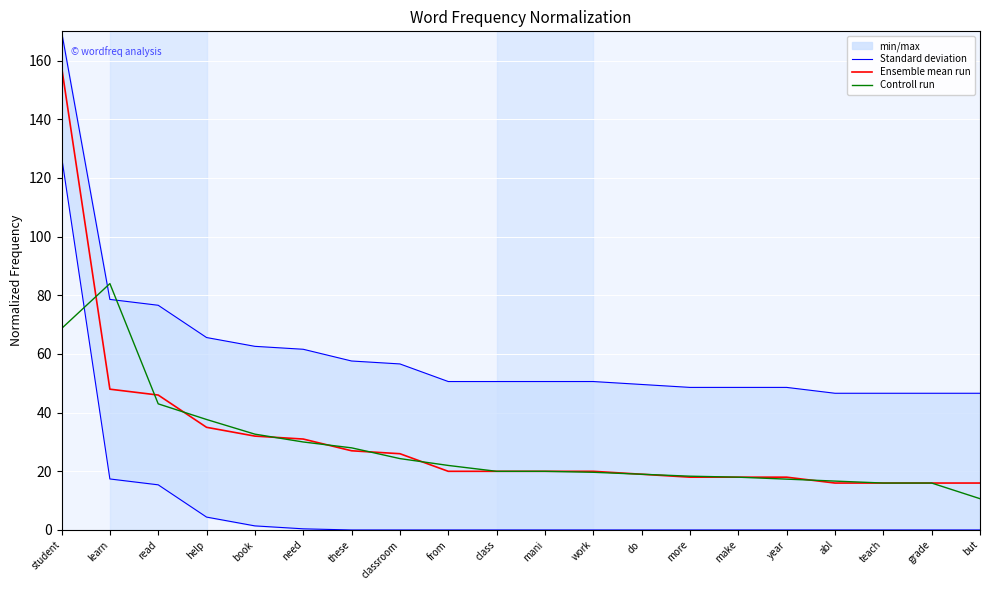

What is the label of the 5th point from the right?

year